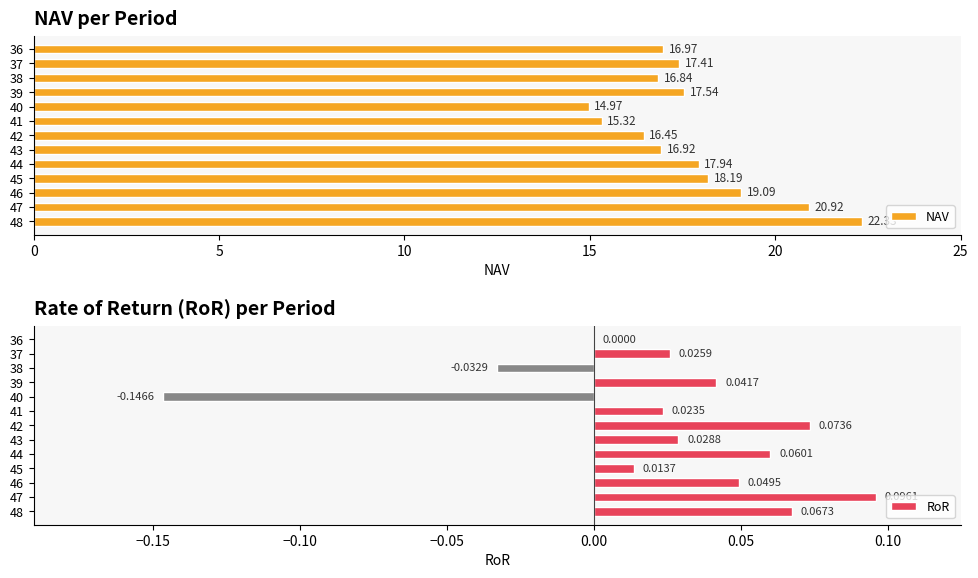

List the labels in order of NAV value, largest first.

48, 47, 46, 45, 44, 39, 37, 36, 43, 38, 42, 41, 40